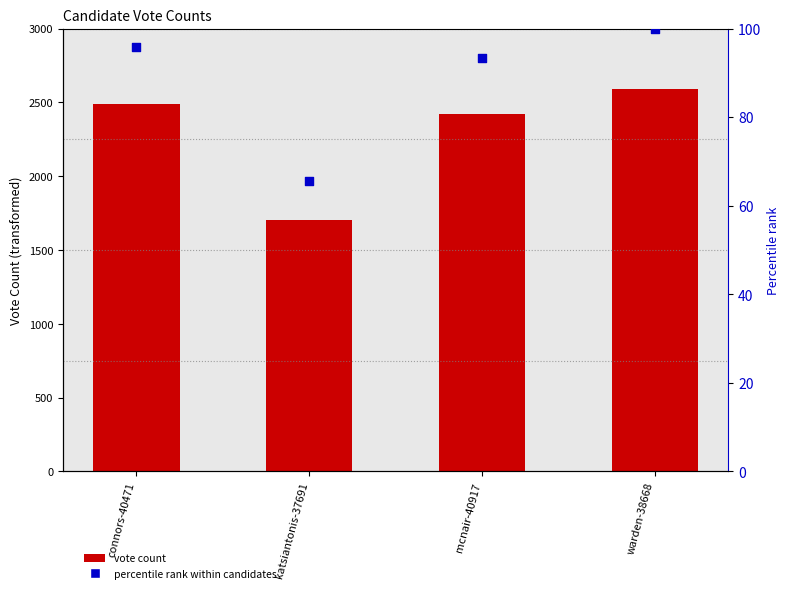

Which series reaches the minimum Y coordinate?

Percentile rank within candidates